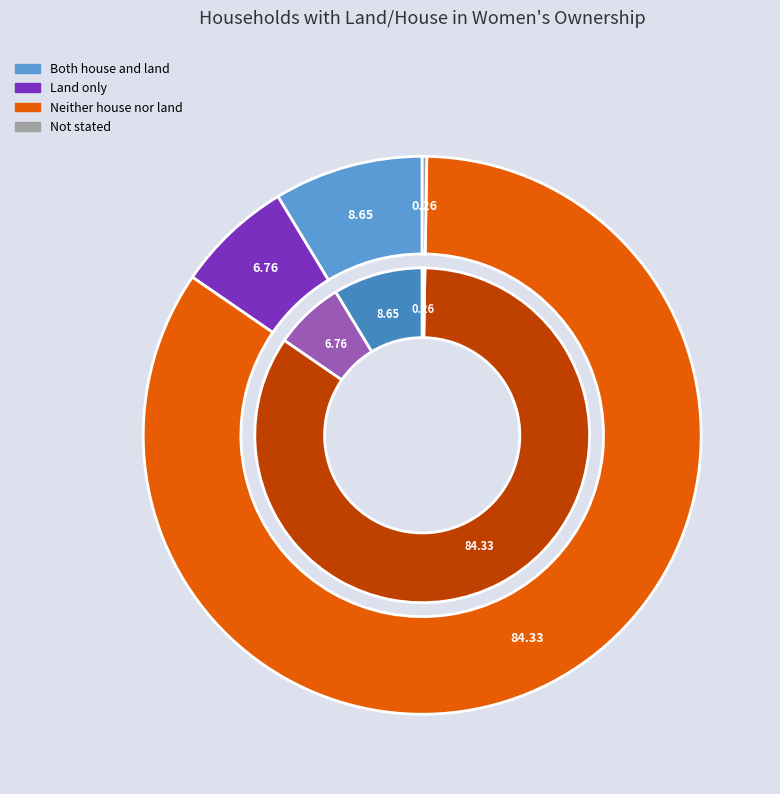

To the nearest percent, what percentage of the pie is Land only?

7%